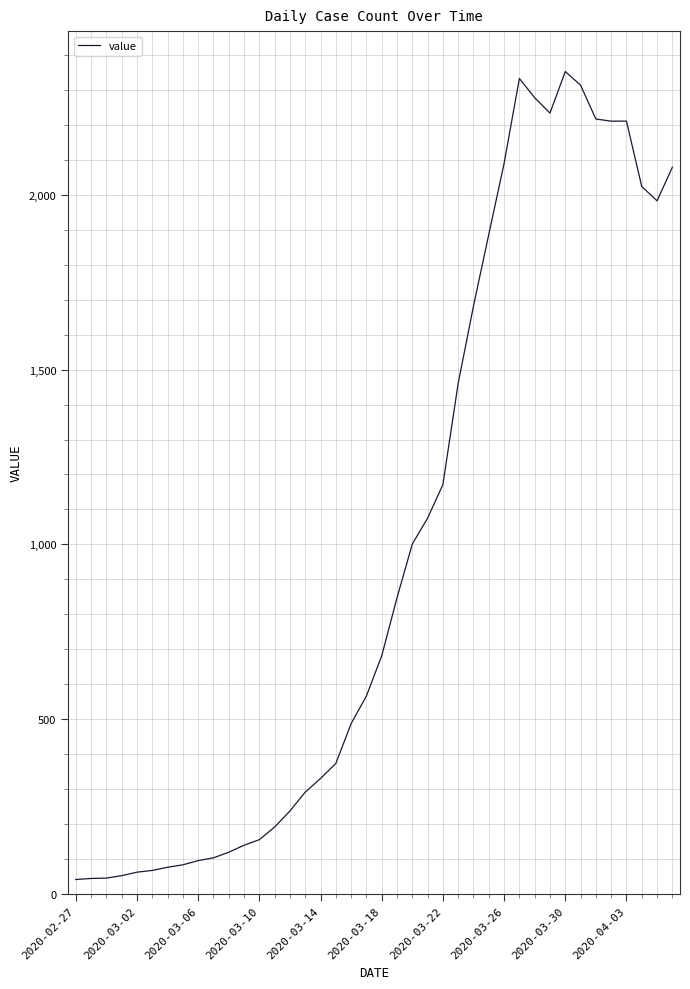

How many interior local valleys (lower than both neighbors) does the data have?

2